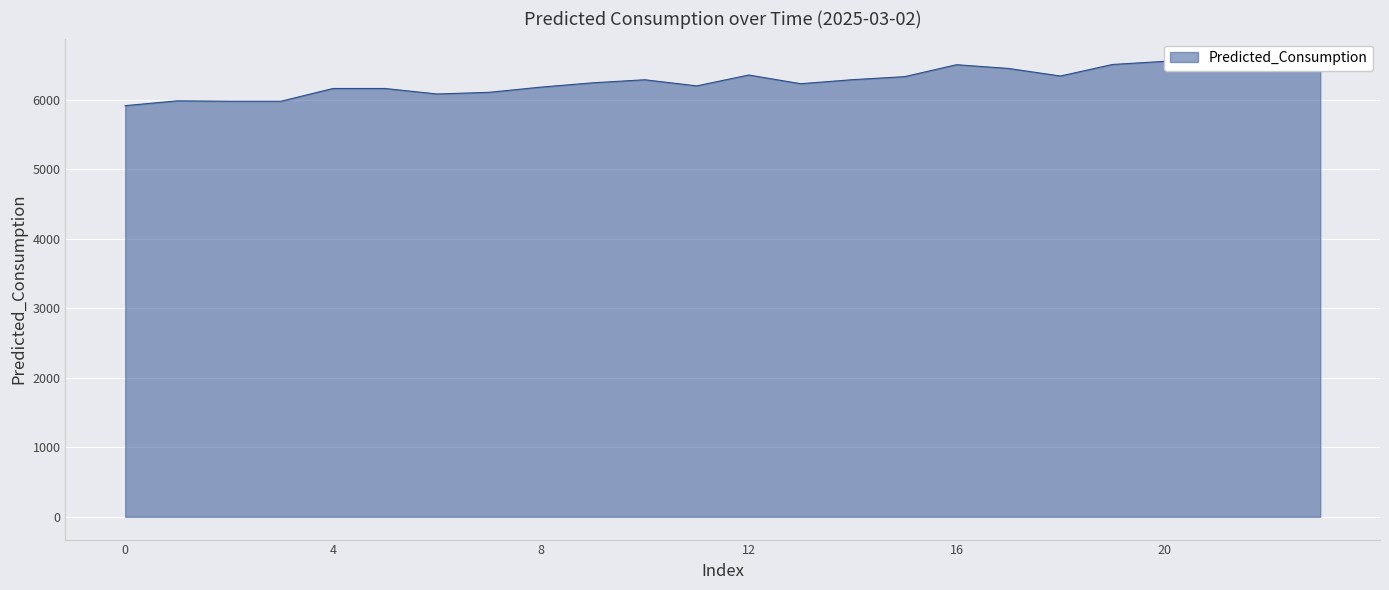

How many points are higher than both their immediate neighbors (excluding endpoints)?

5